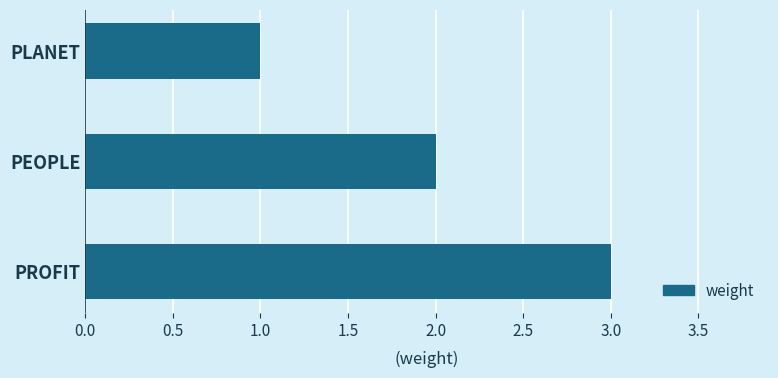

What is the change in value from PLANET to PROFIT?

+2